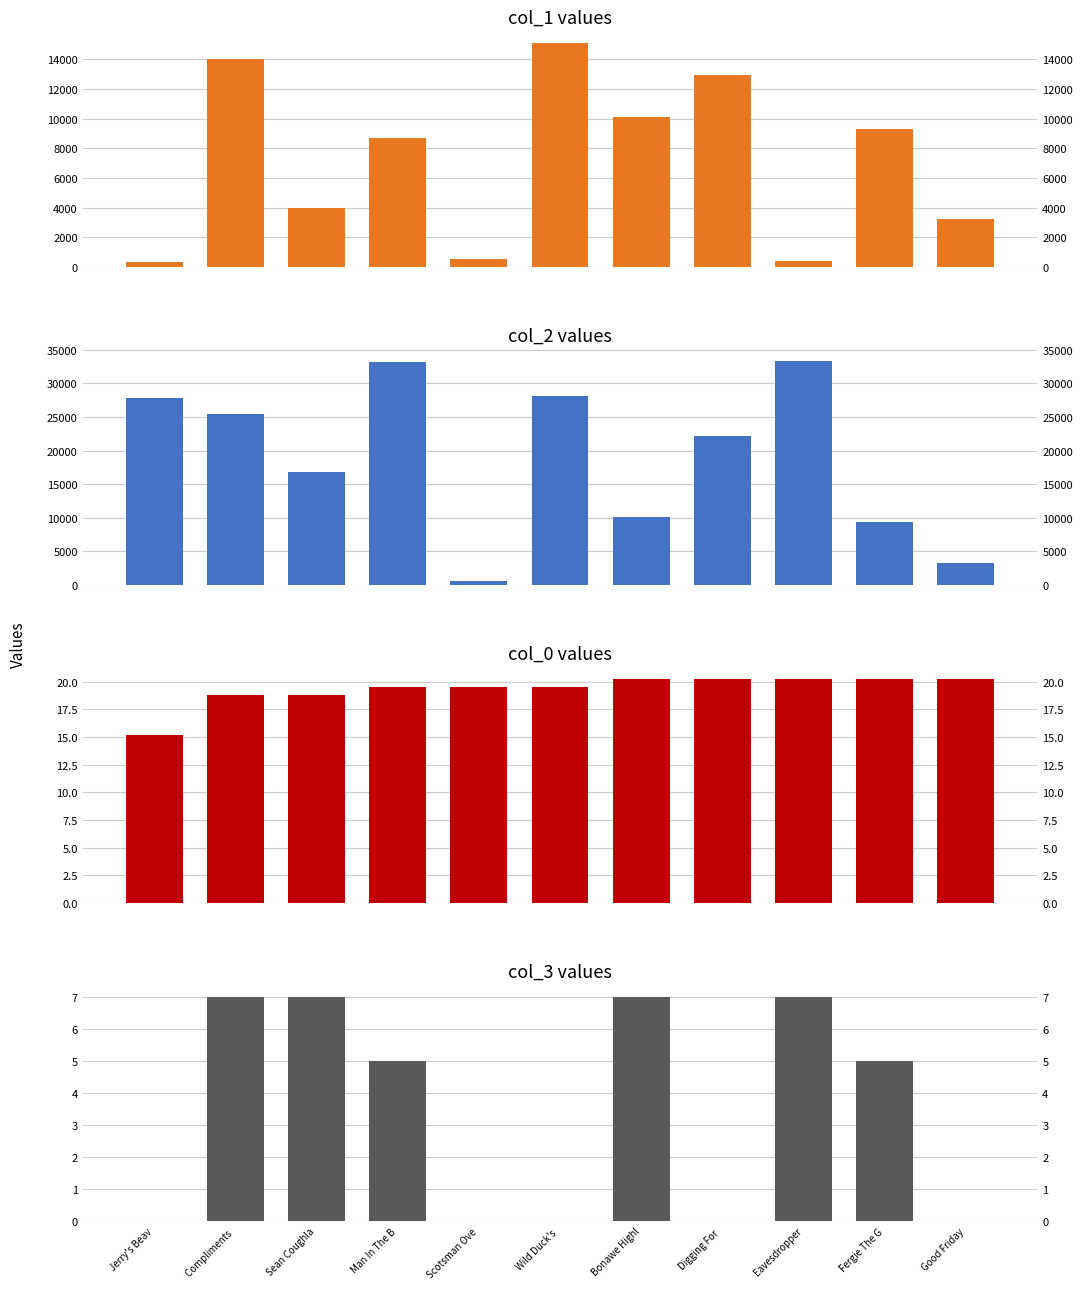

At which category is the sum across all series the highest?

Wild Duck's 